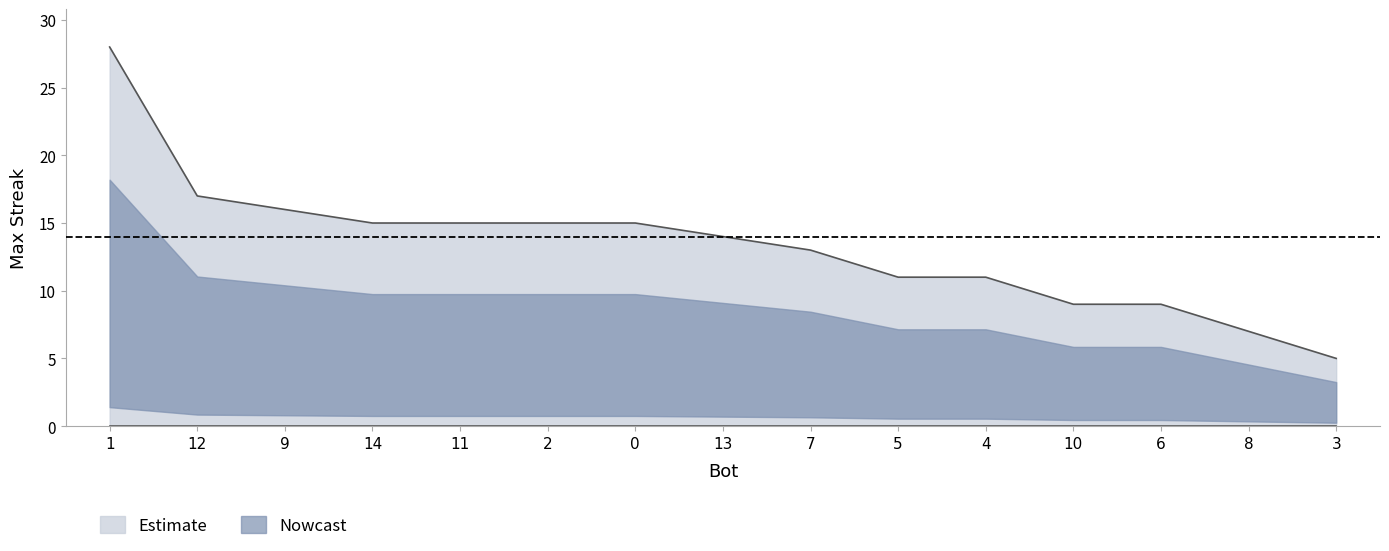

Is it true that the value at 5 is 16?

False